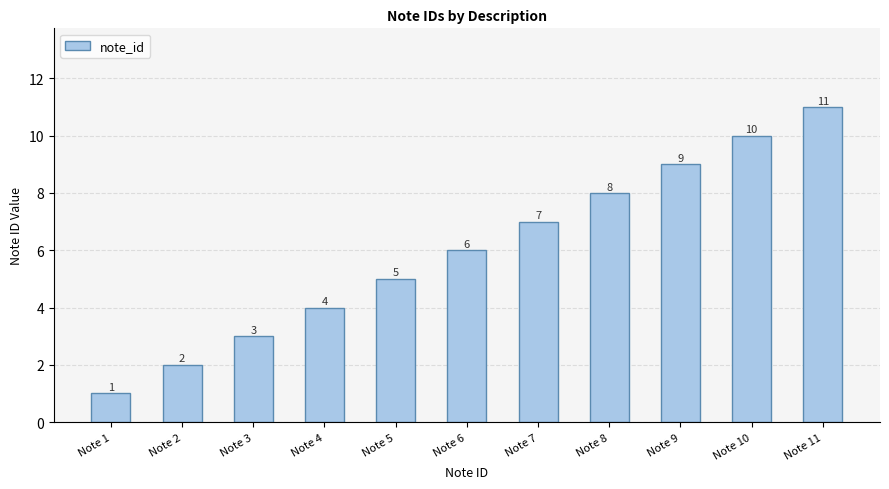

List the labels in order of value, largest first.

Note 11, Note 10, Note 9, Note 8, Note 7, Note 6, Note 5, Note 4, Note 3, Note 2, Note 1